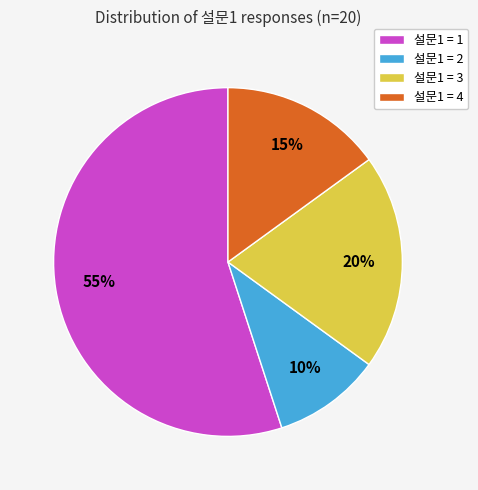

What is the largest slice in the pie chart?

설문1 = 1